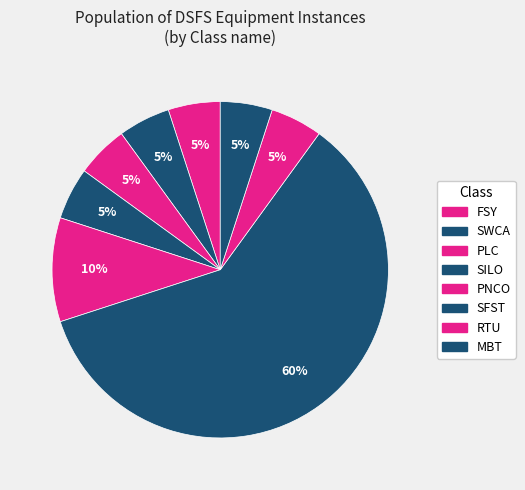

True or false: PNCO accounts for 5% of the total.

True